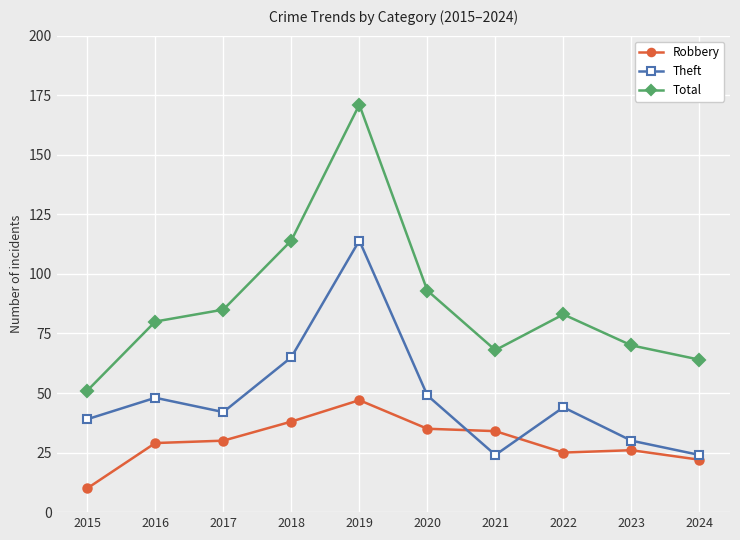

Where does the Total series first go above 83?

2017